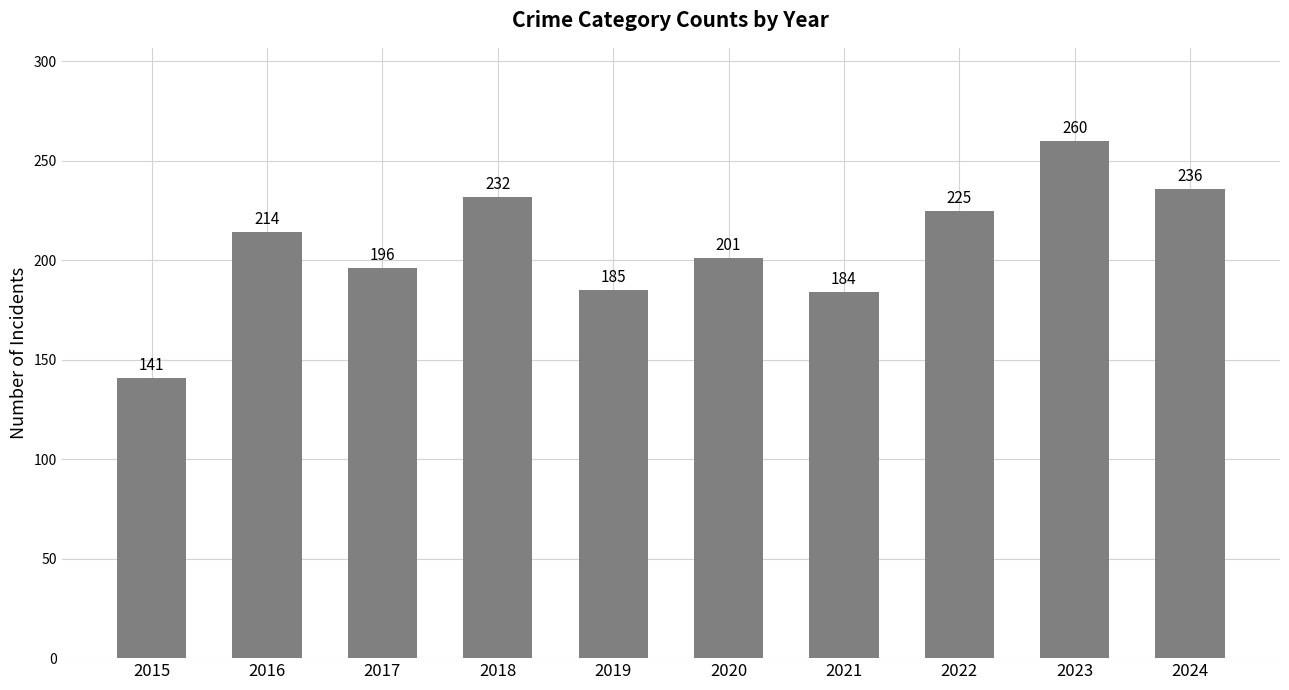

Where is the data nearest to the value 200?

2020